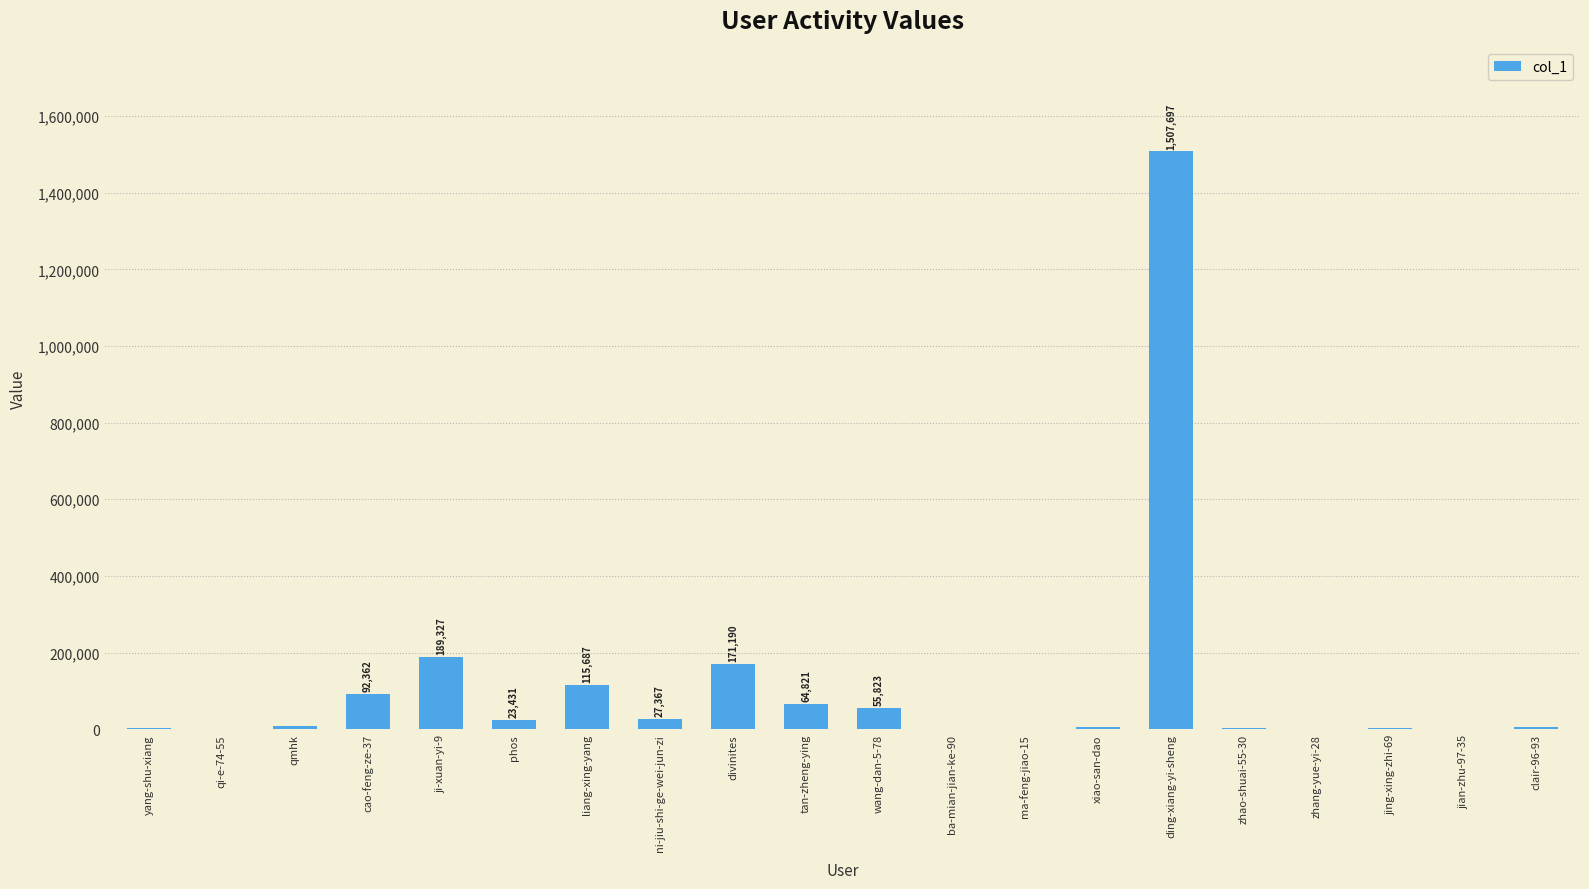

The value at tan-zheng-ying is 64821. True or false?

True